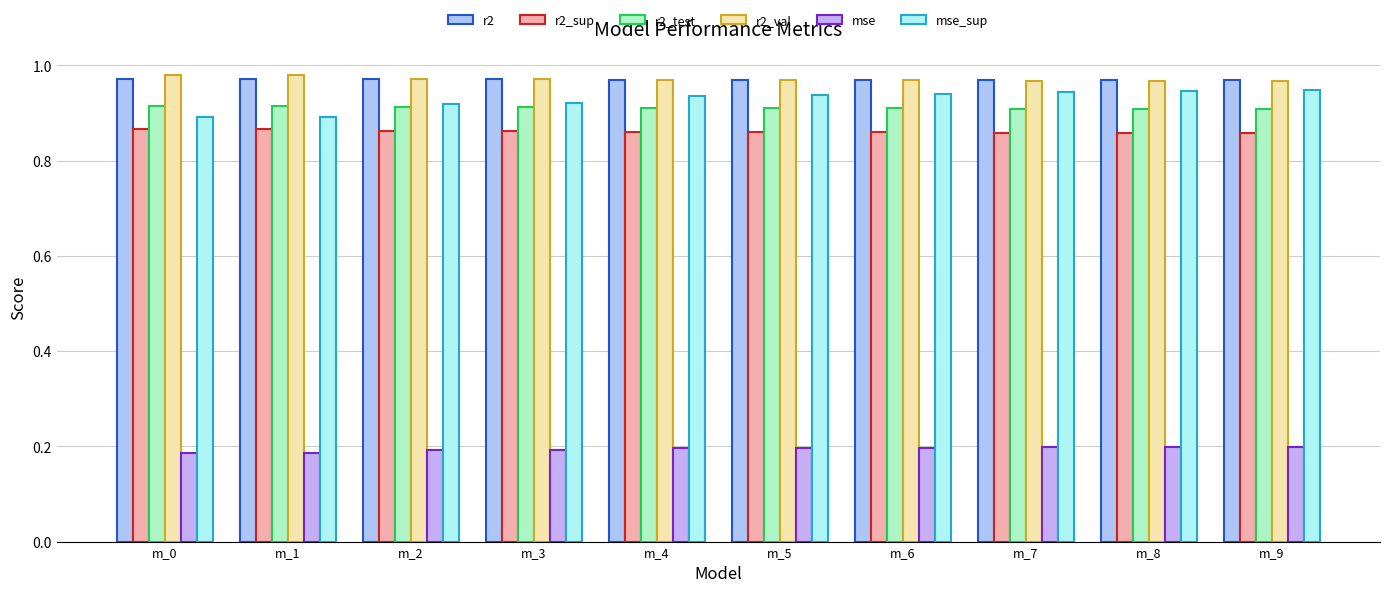

How many bars are there in total?

60